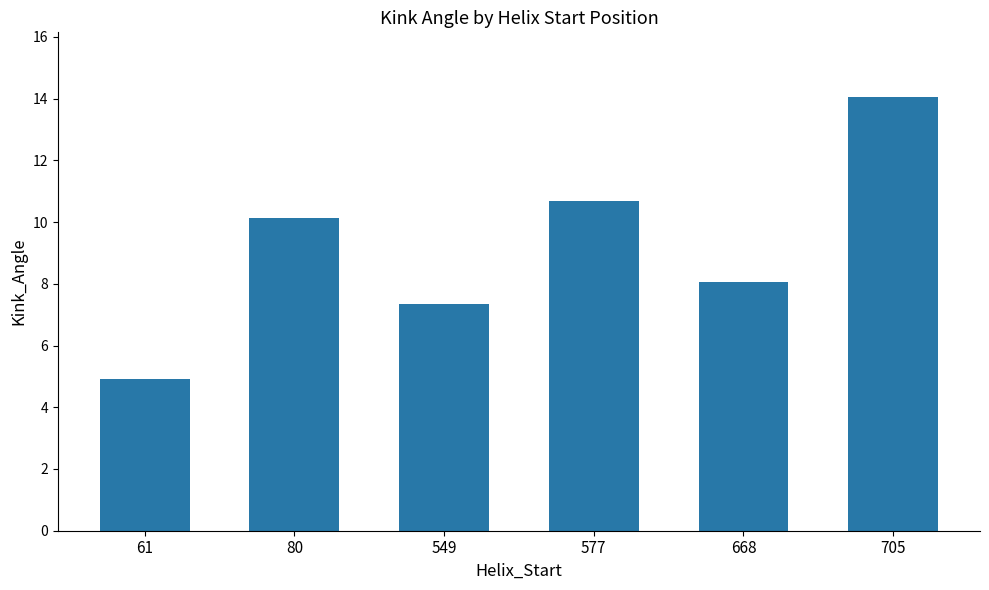

How many values are below 10?

3